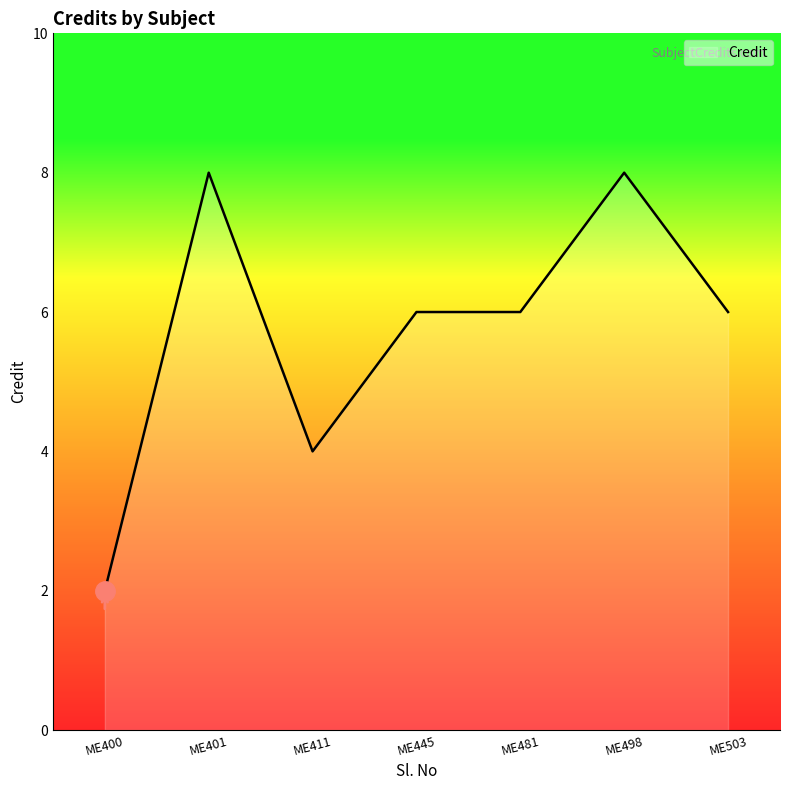

How many series are shown in this chart?

1